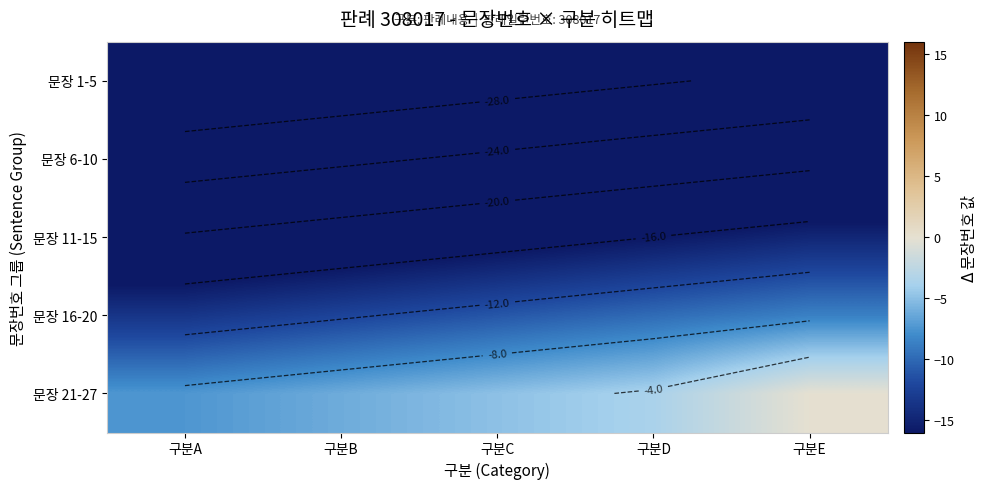

List the labels in order of 문장 1-5 value, smallest first.

구분A, 구분B, 구분C, 구분D, 구분E